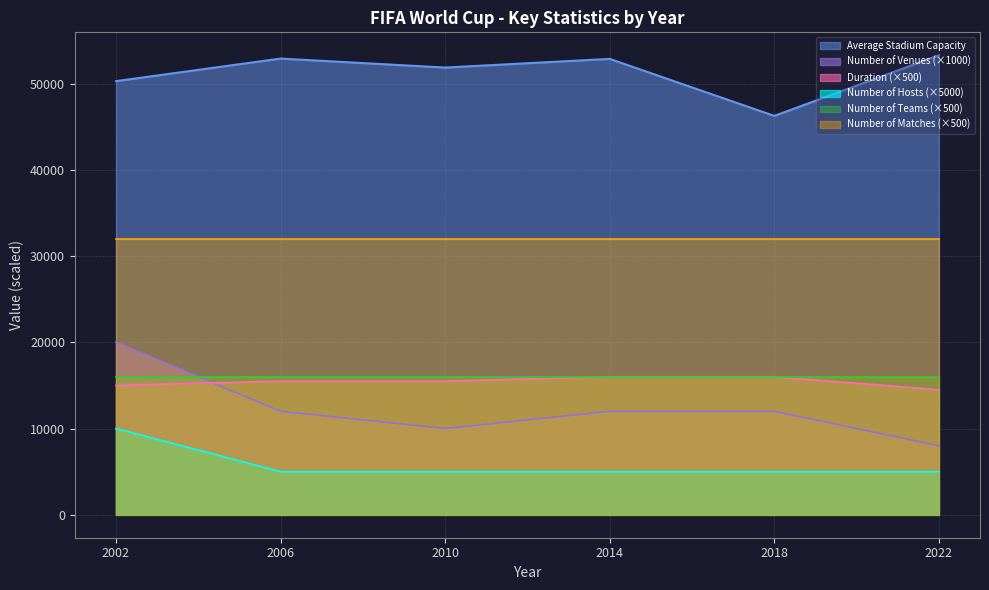

What are all the series names shown in the legend?

Average Stadium Capacity, Number of Venues (×1000), Duration (×500), Number of Hosts (×5000), Number of Teams (×500), Number of Matches (×500)